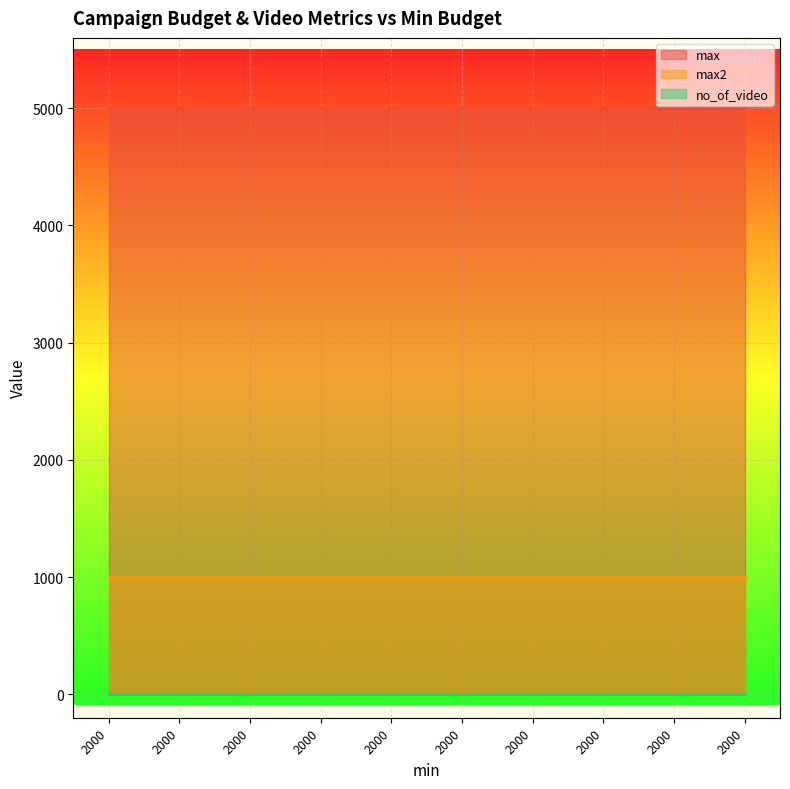

What is the value of the no_of_video point at the 10th from the left?

5